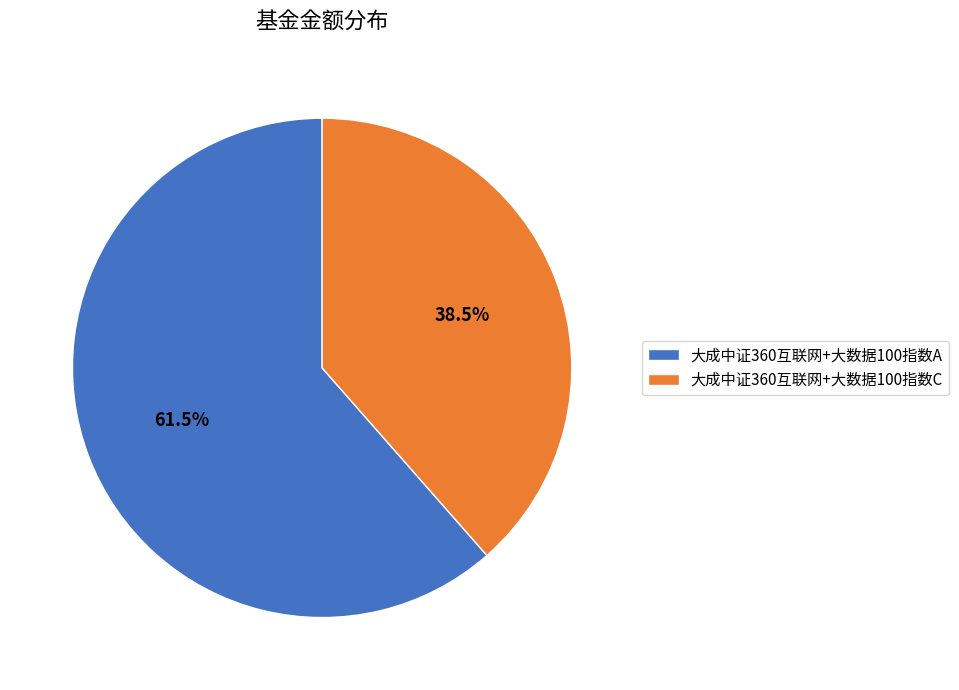

The 大成中证360互联网+大数据100指数A slice represents 73% of the pie. True or false?

False